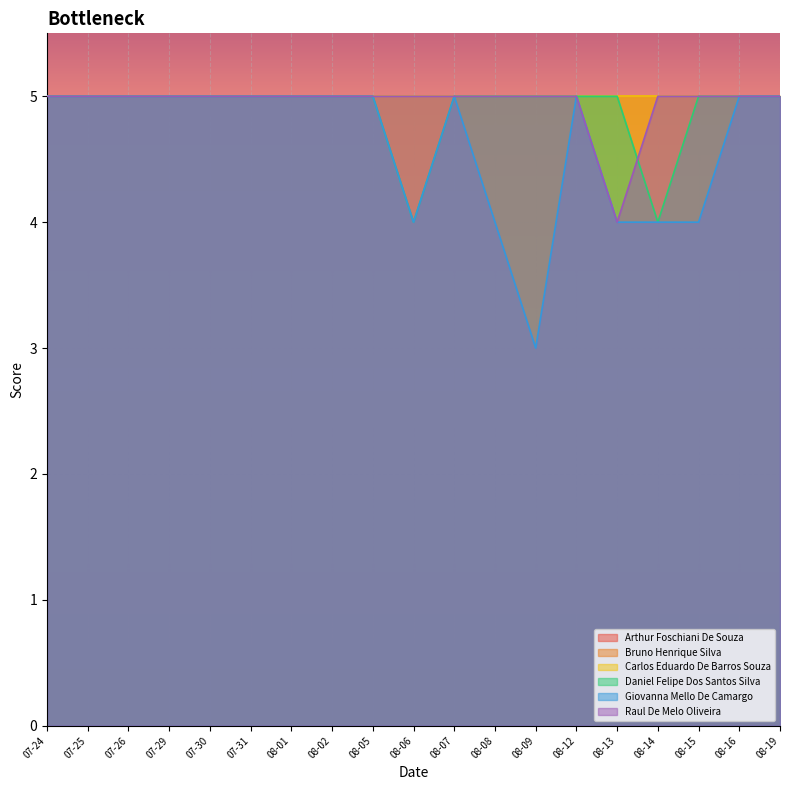

What position from the right is 08-05?

11